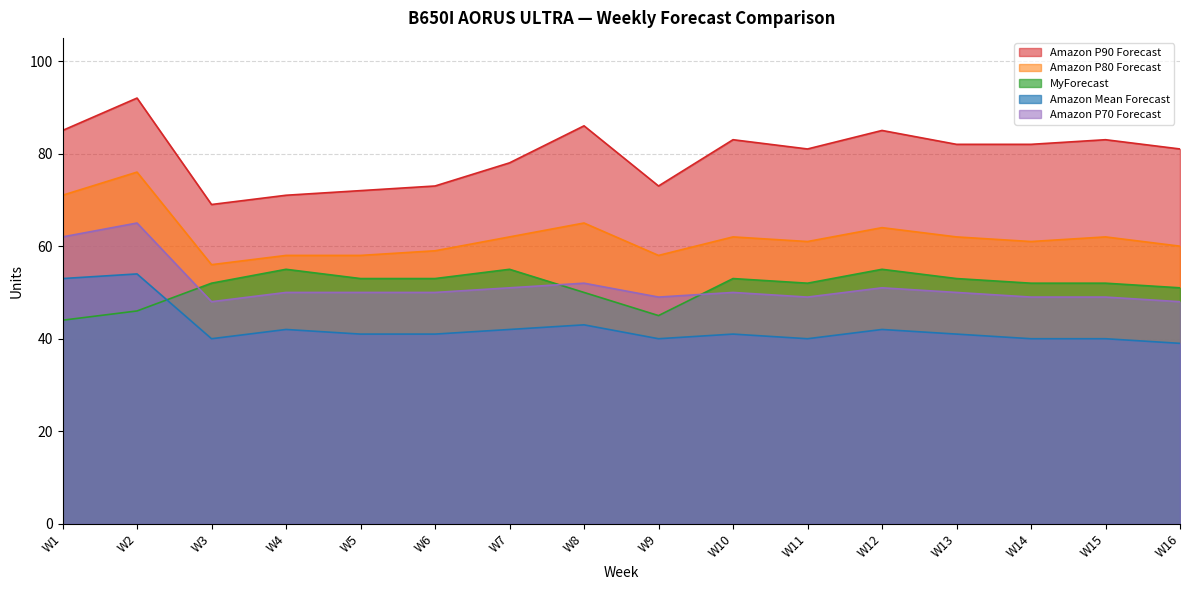

True or false: Amazon P80 Forecast and MyForecast intersect in this chart.

False